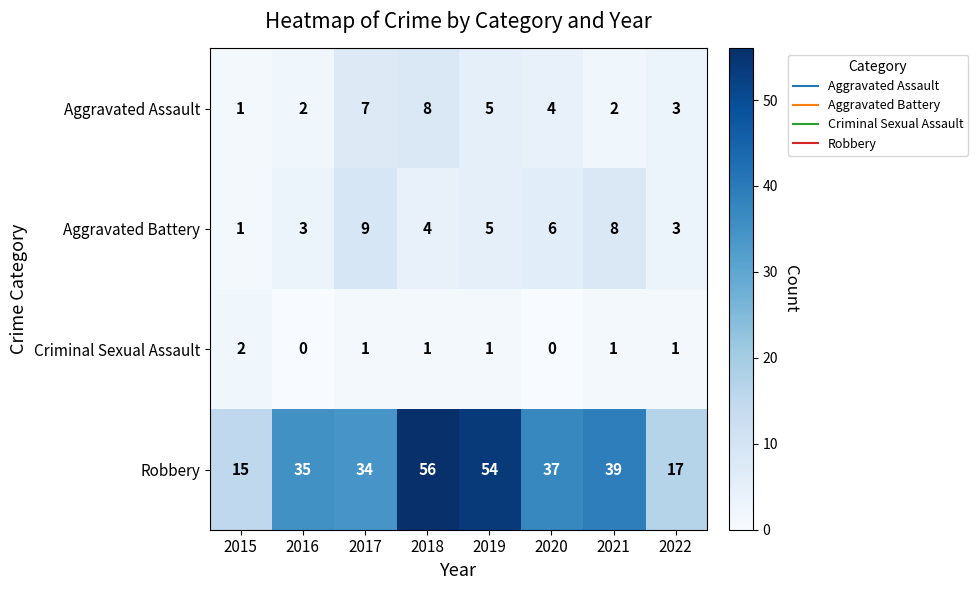

Where does the Robbery series first go above 37?

2018